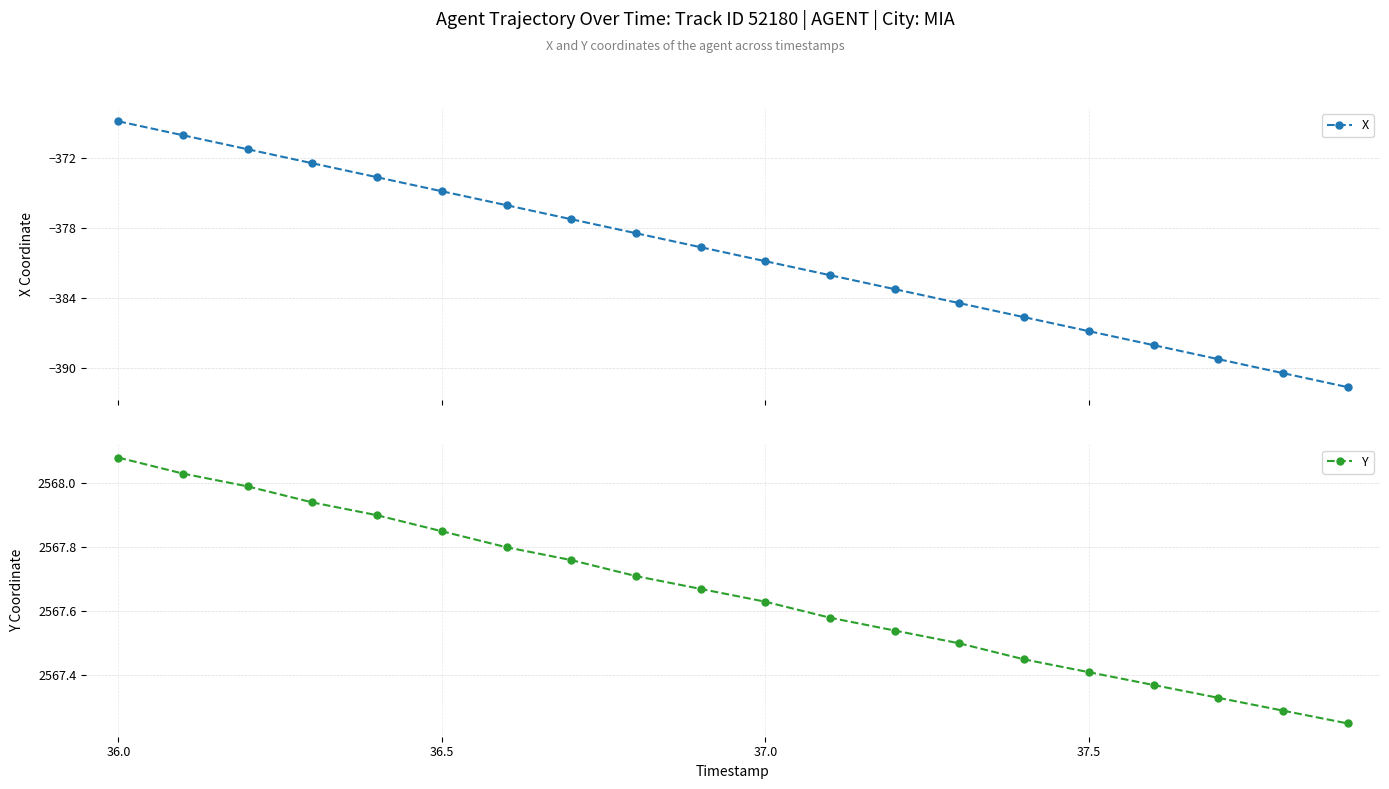

What is the maximum value for X?

-368.8